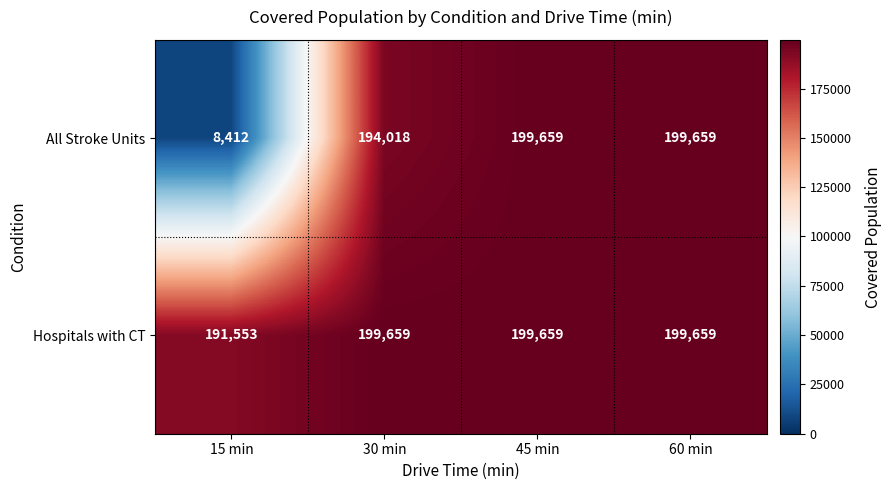

The value of All Stroke Units at 60 min is 199659. True or false?

True